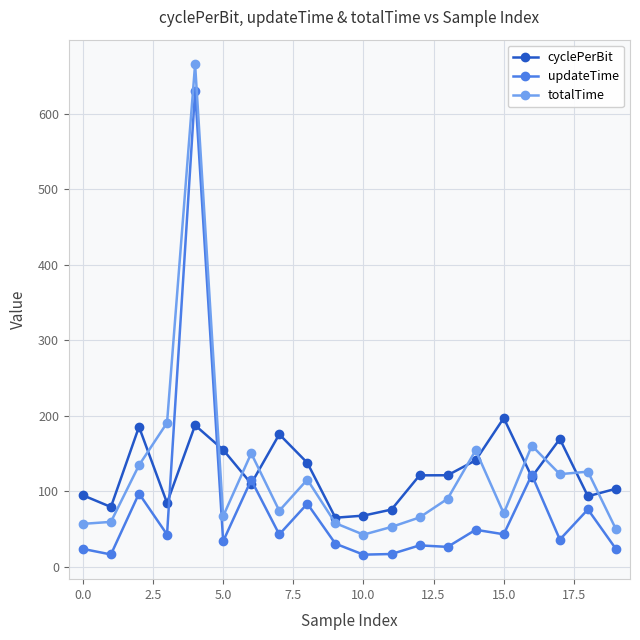

What is the value of the updateTime point at the 17th from the left?

121.5